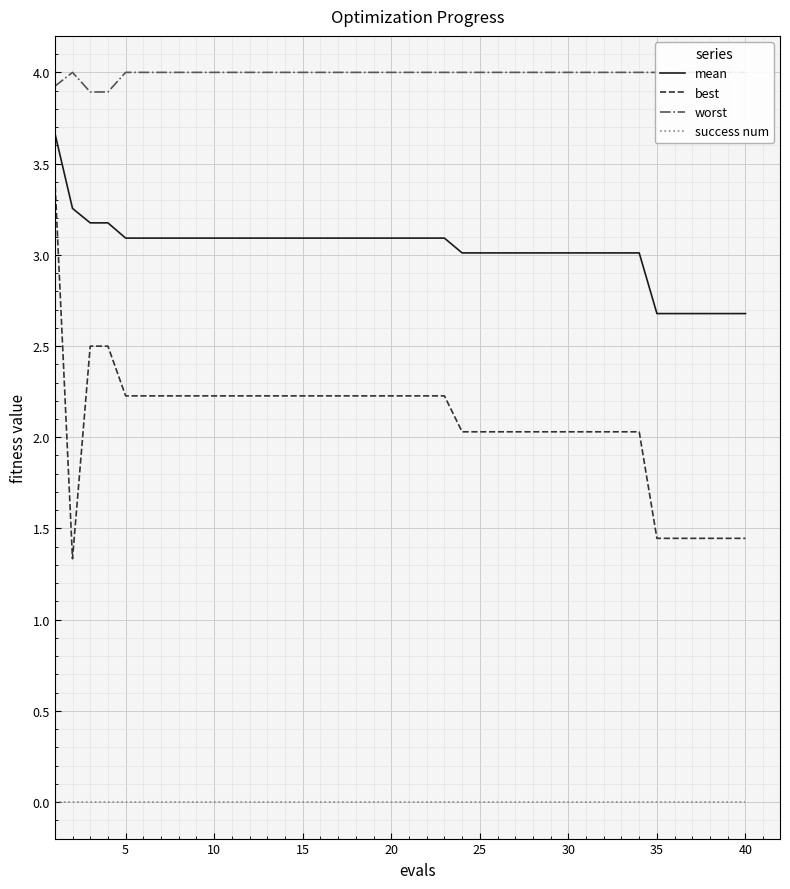

What is the highest value of the best series?

3.4